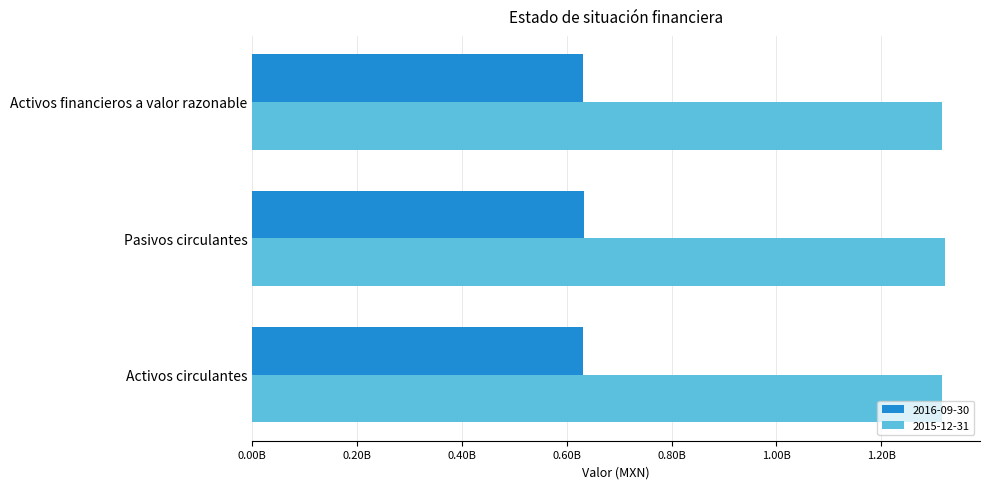

List the series in order of their overall mean, lowest first.

2016-09-30, 2015-12-31